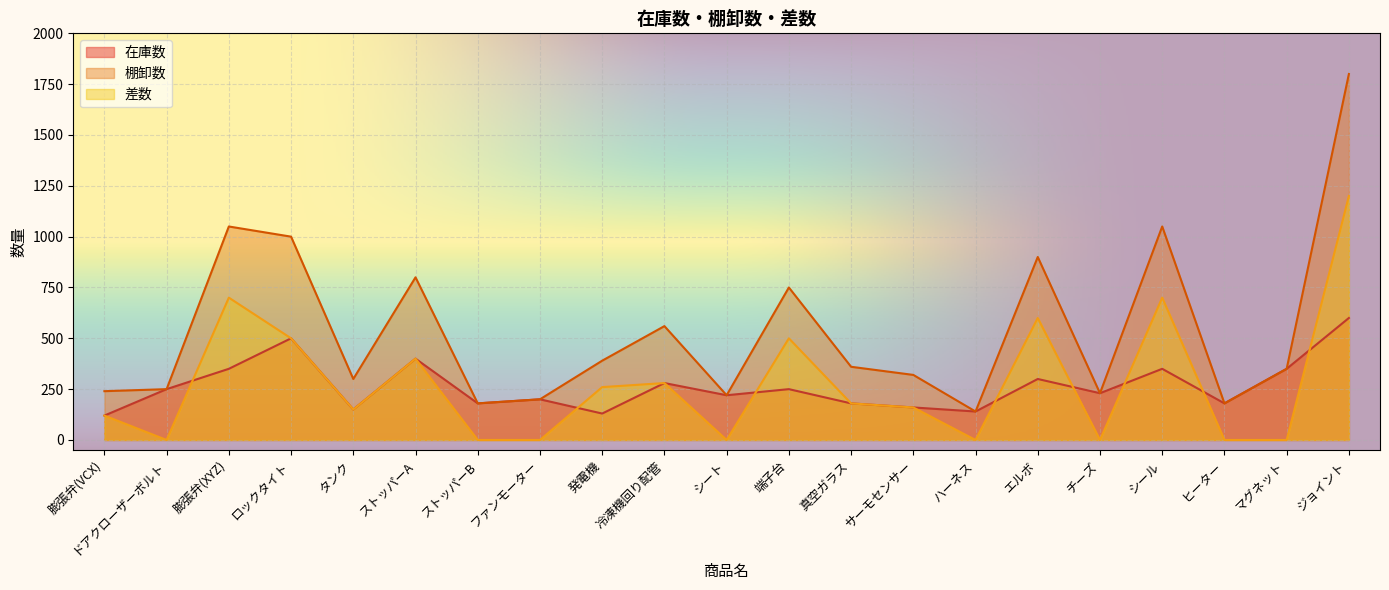

True or false: 差数 has a value of 180 at 真空ガラス.

True